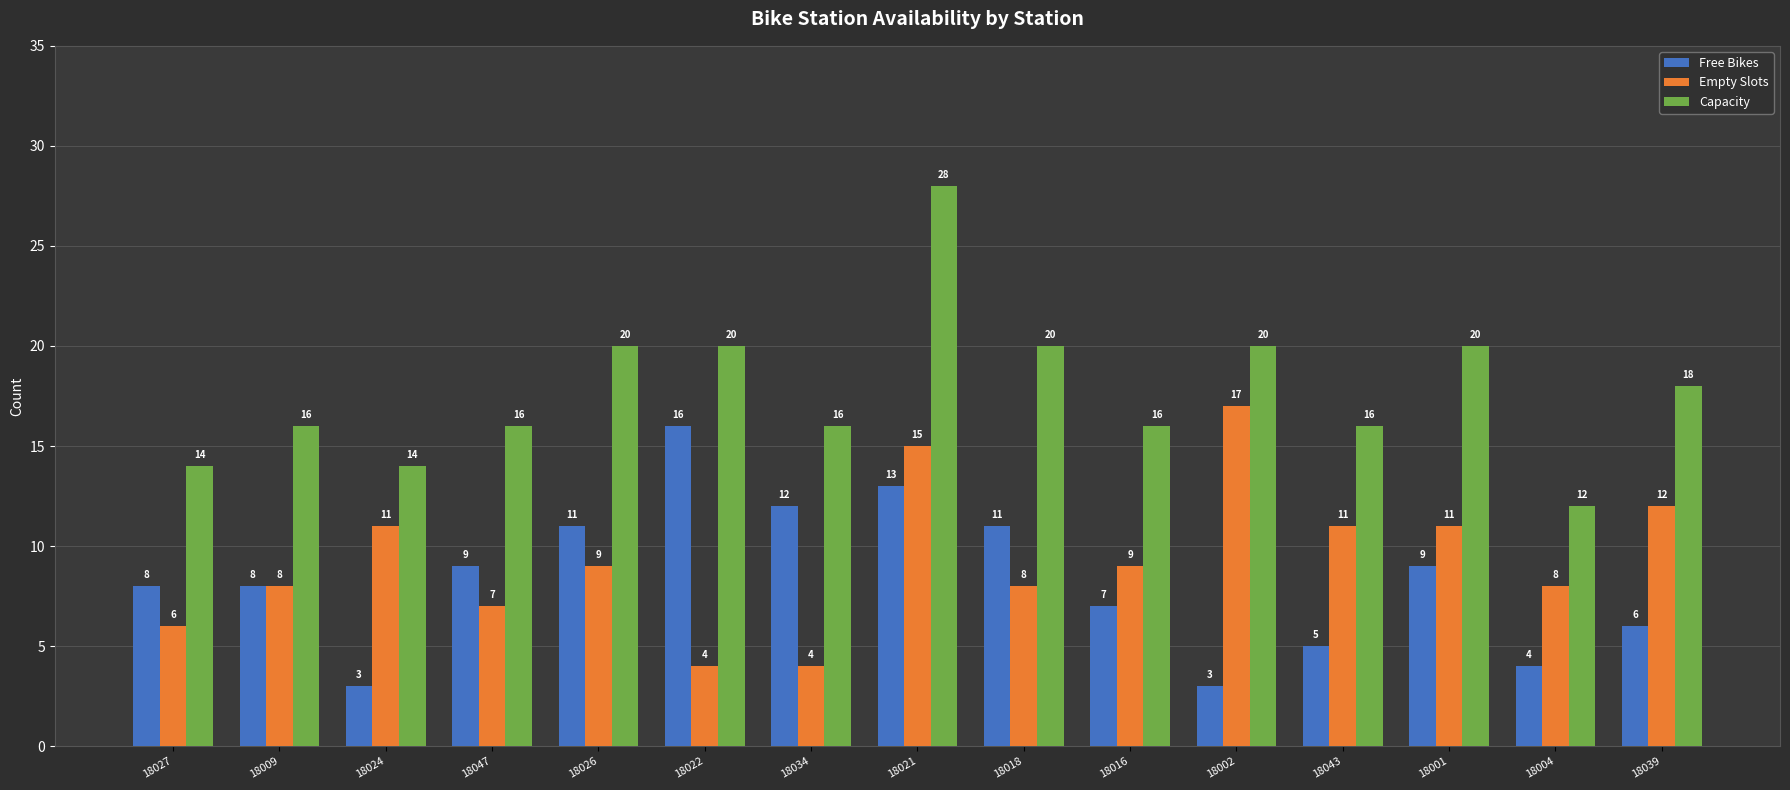

What is the smallest value displayed?

3